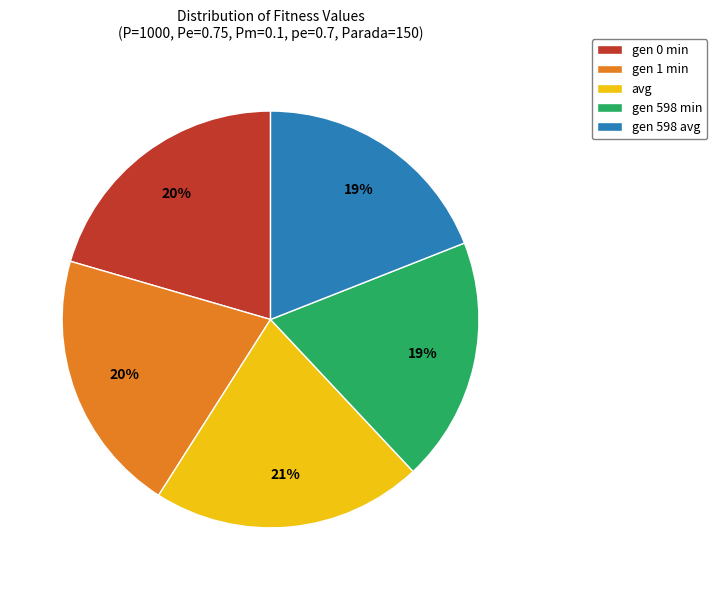

How many segments does this pie chart have?

5